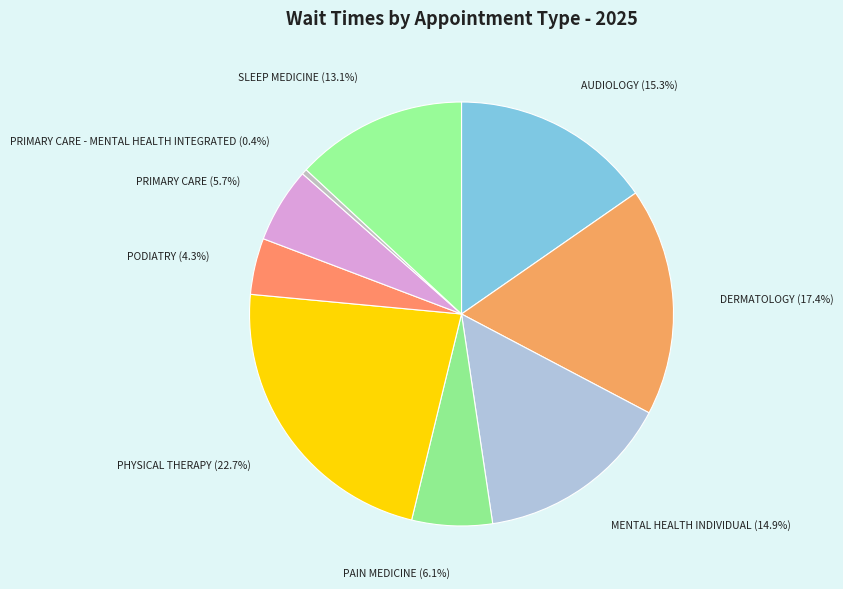

Count the number of slices in the pie.

9